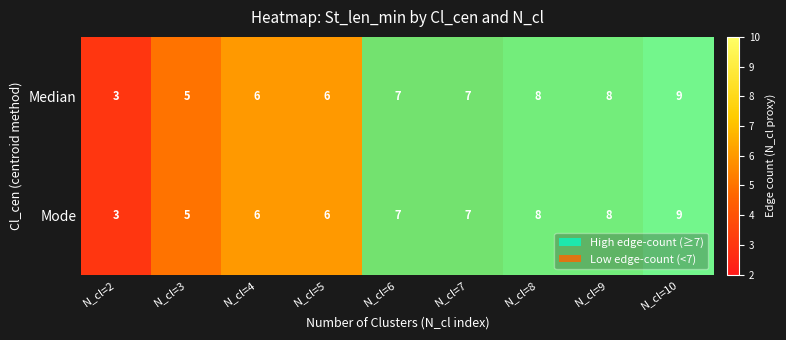

At which category is the sum across all series the highest?

N_cl=10